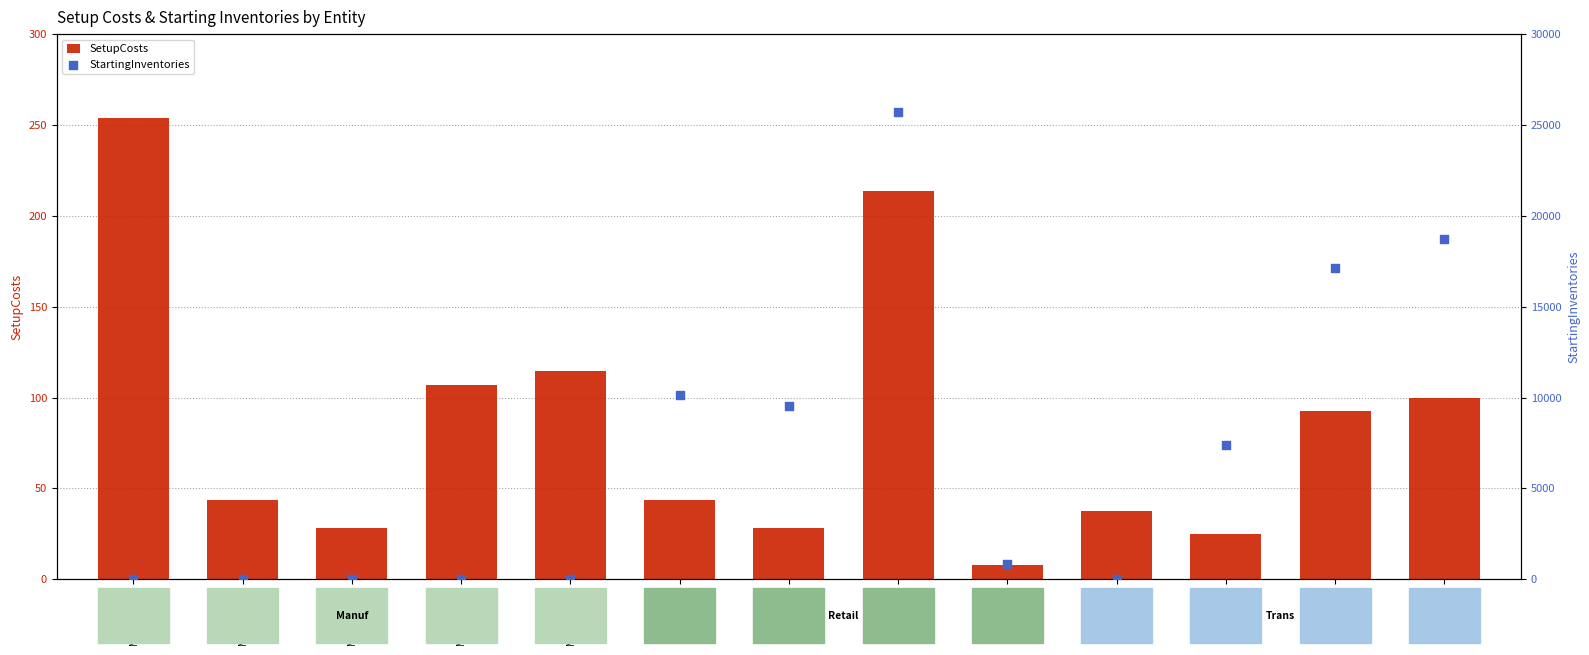

At which category is the sum across all series the highest?

Retail_0003